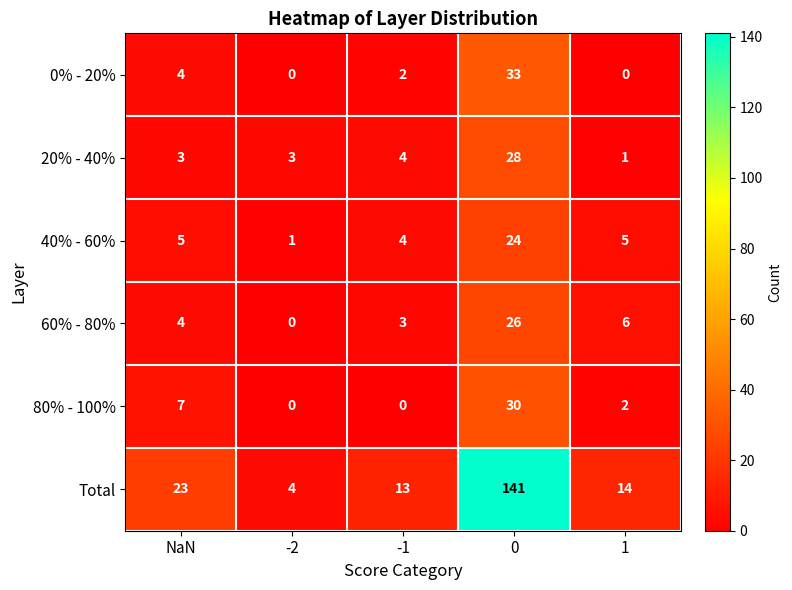

Which series has the widest spread of values?

Total